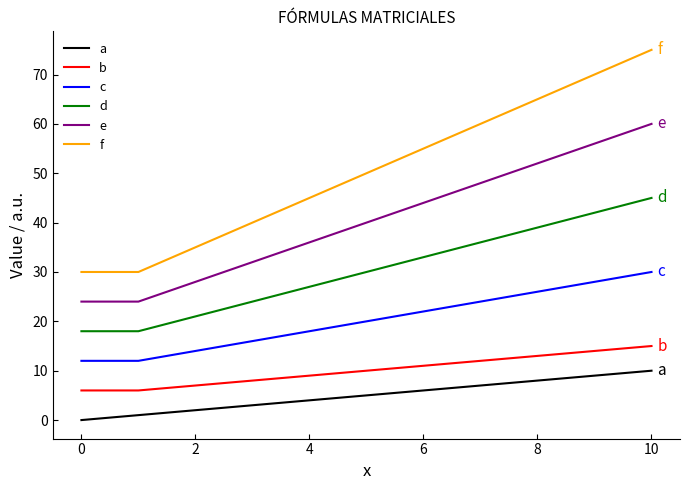

List the series in order of their peak value, highest first.

f, e, d, c, b, a